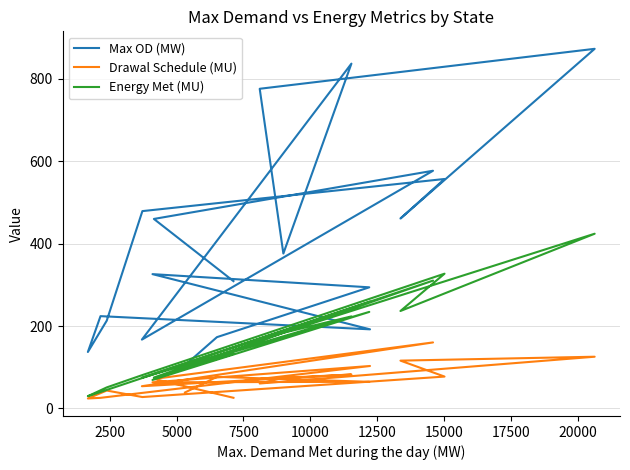

The Max OD (MW) series shows 121.3 at 20000. True or false?

False